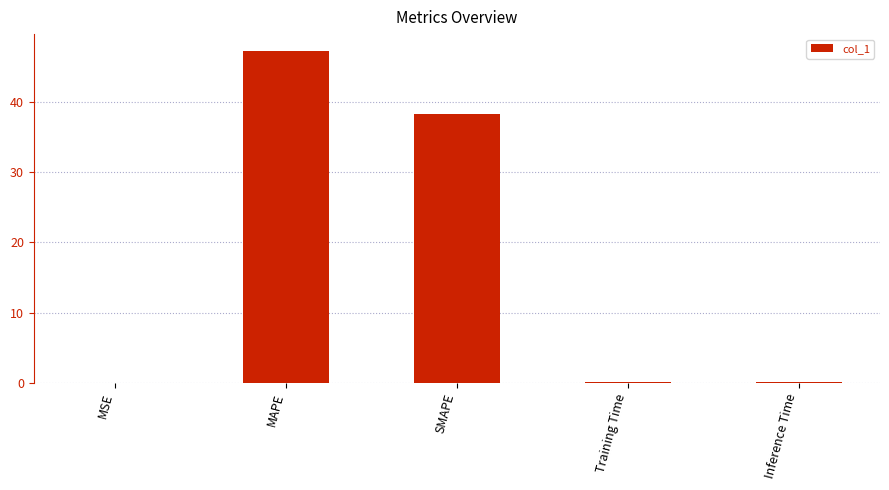

What is the sum of all values?

85.8